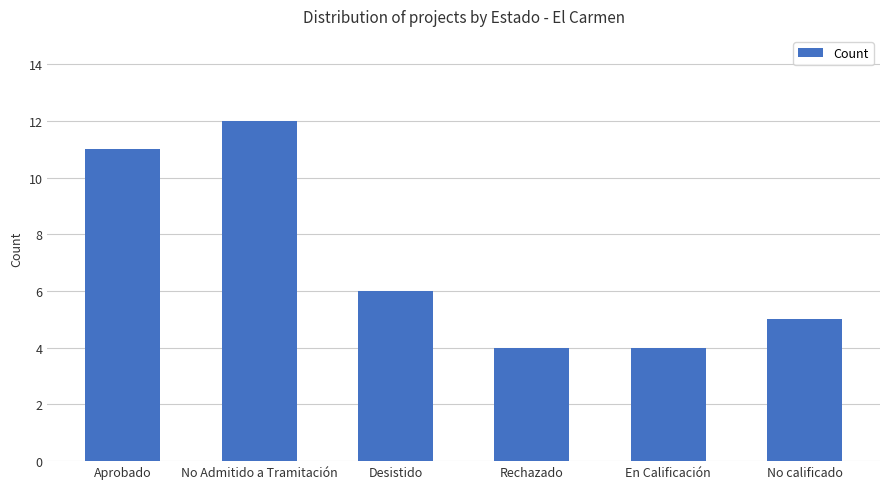

How many series are shown in this chart?

1